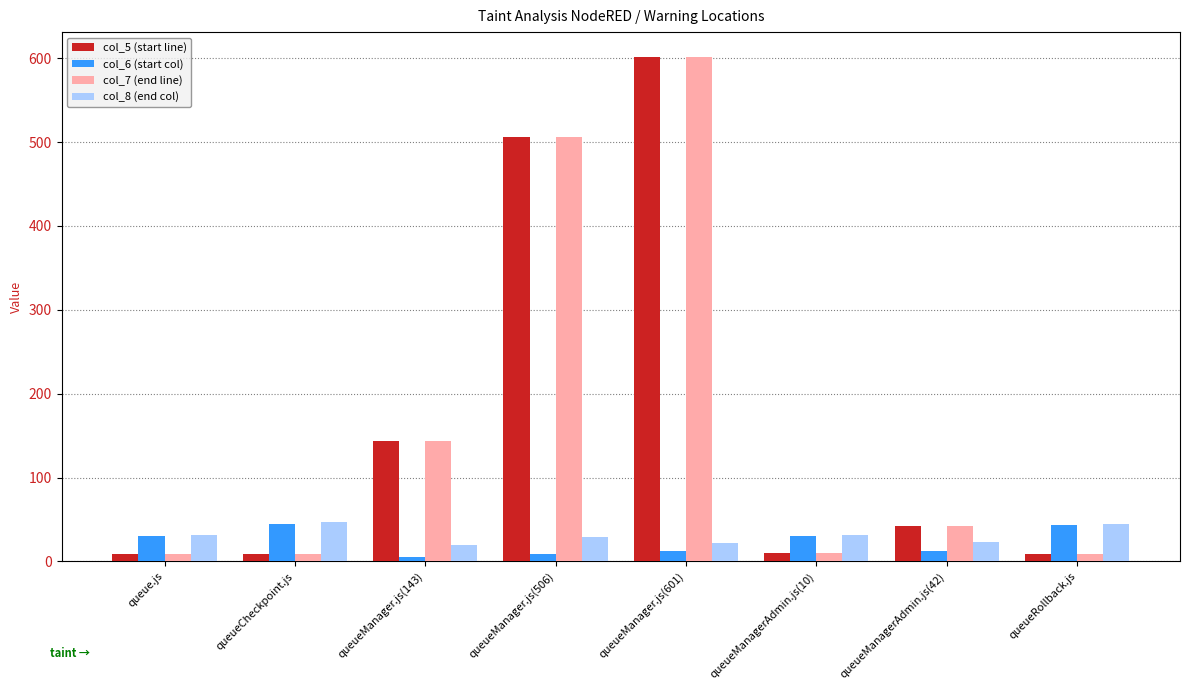

Which category has the highest value across all series?

queueManager.js(601)